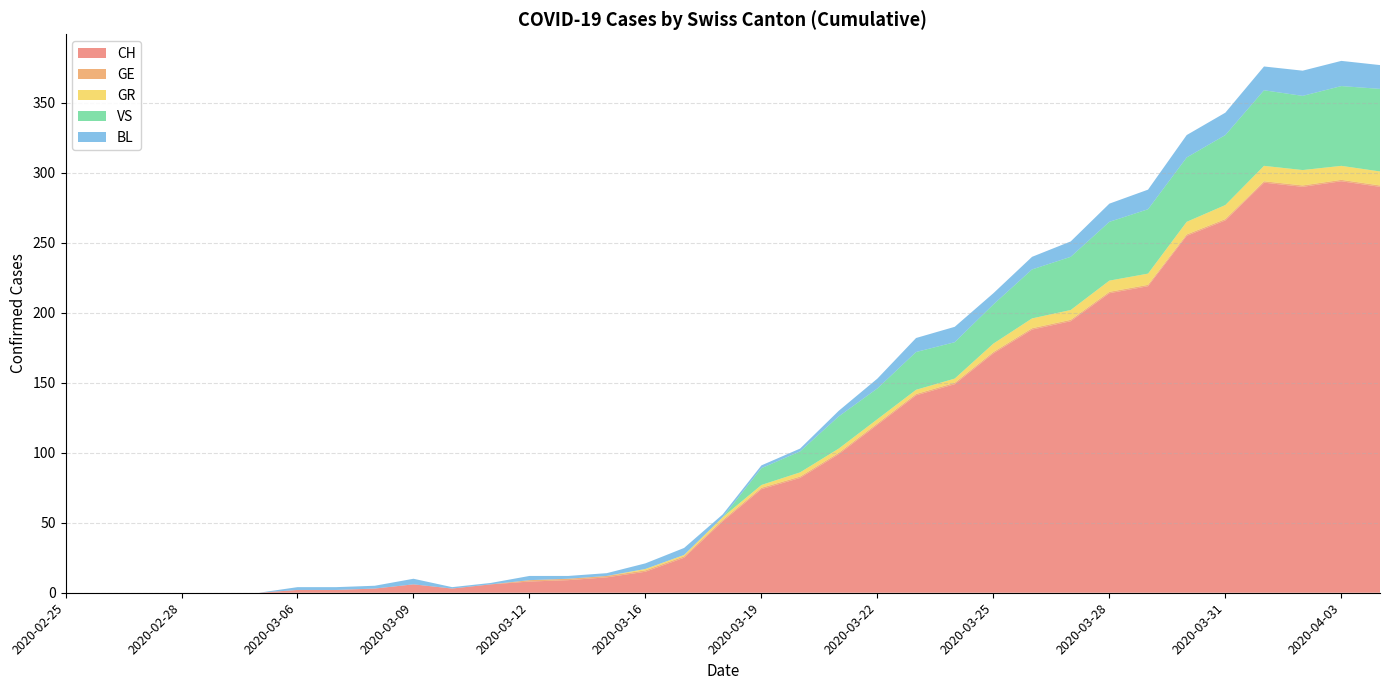

How many positive values does the VS series have?

29